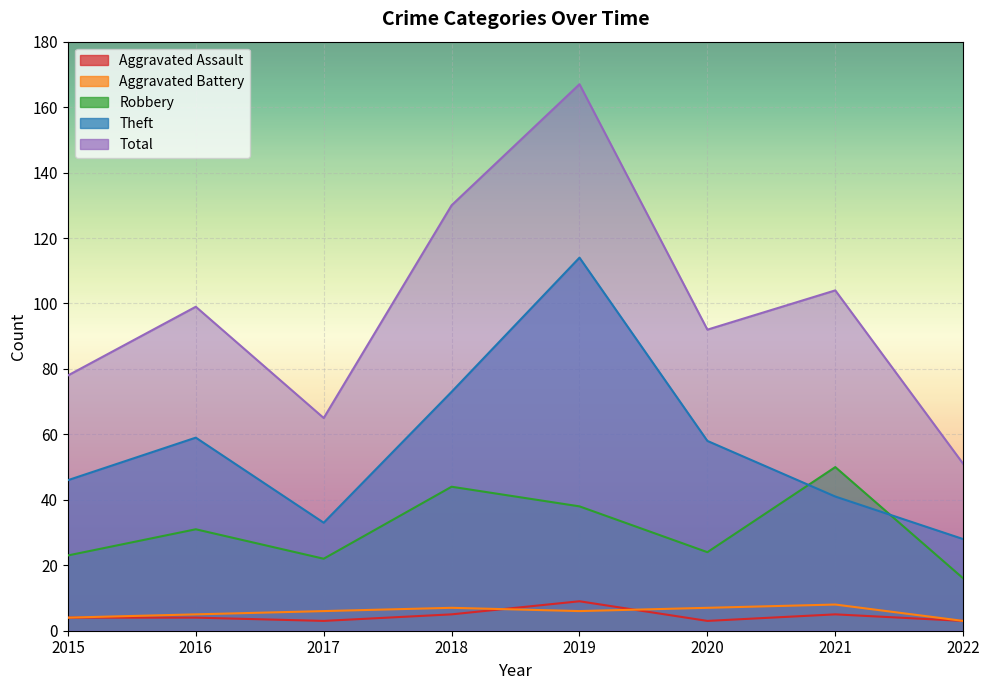

Where is the first local minimum for Aggravated Battery?

2019